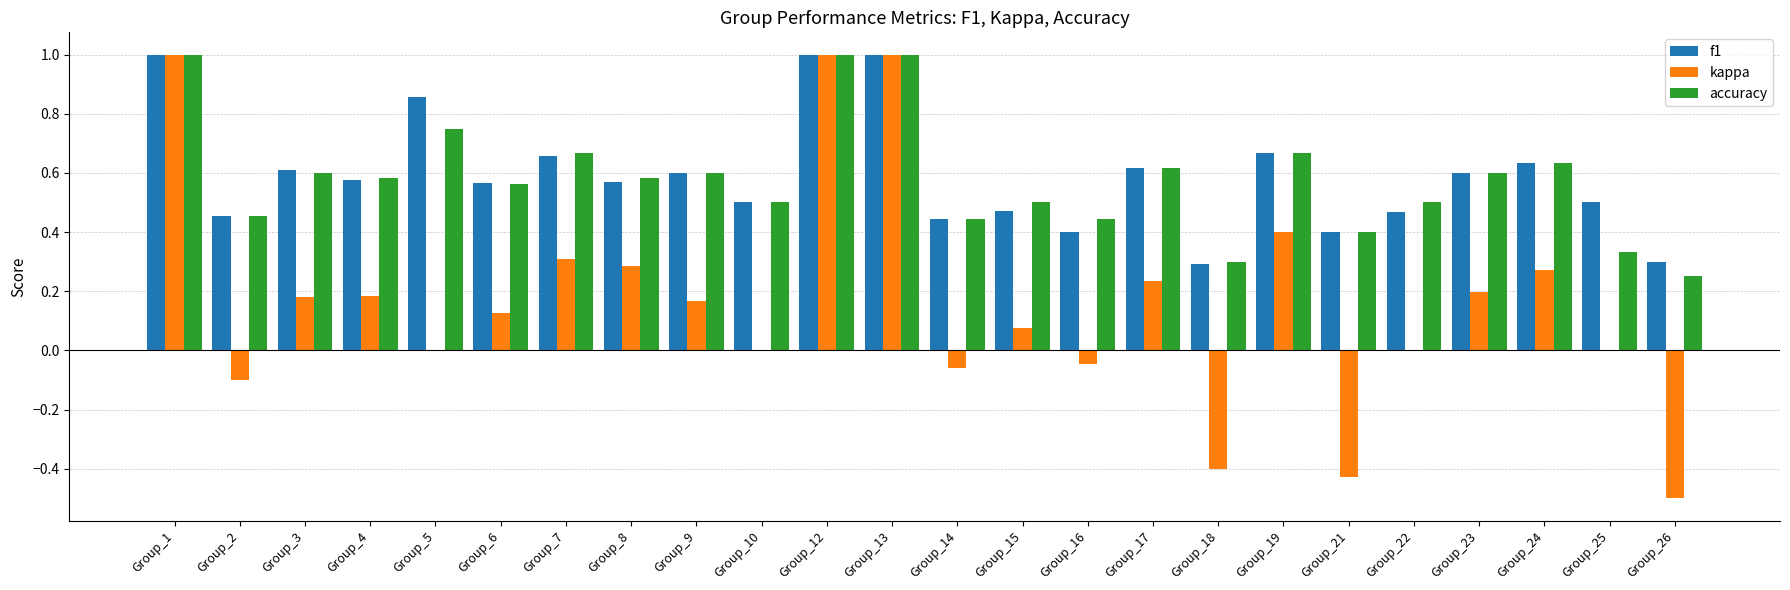

What is the maximum value shown in the chart?

1.0